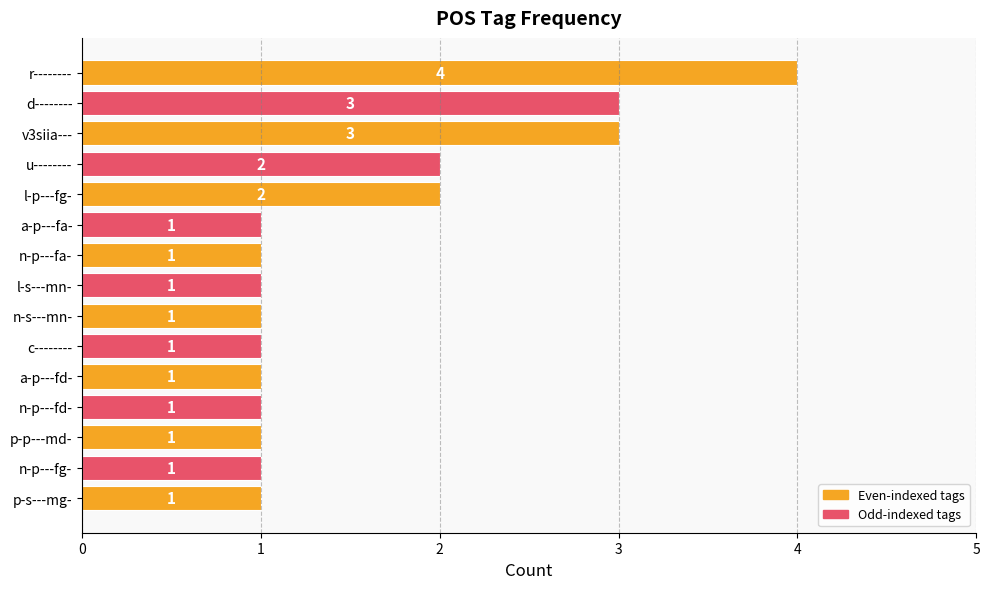

What is the label of the 15th bar from the bottom?

r--------